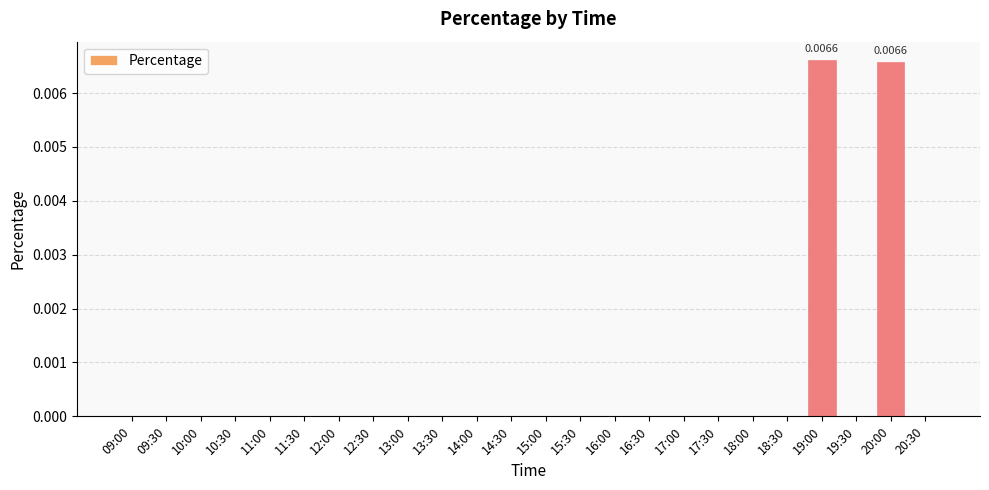

Which label corresponds to the largest value in the chart?

19:00